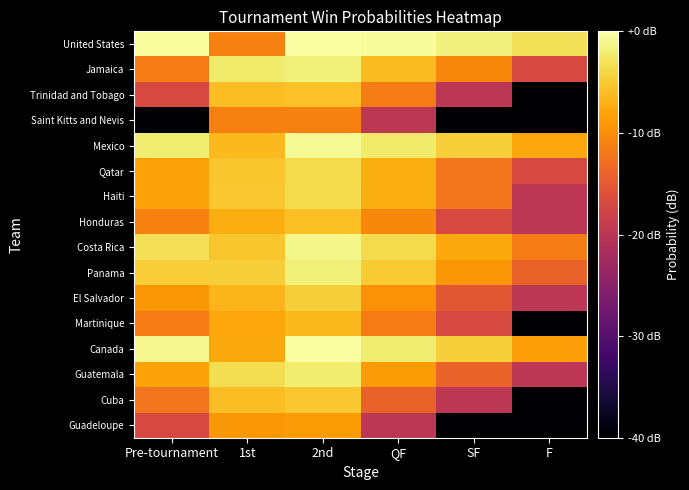

Rank the series by their maximum value, from highest to lowest.

United States, Canada, Mexico, Costa Rica, Panama, Jamaica, Guatemala, Haiti, Qatar, El Salvador, Cuba, Trinidad and Tobago, Honduras, Martinique, Guadeloupe, Saint Kitts and Nevis